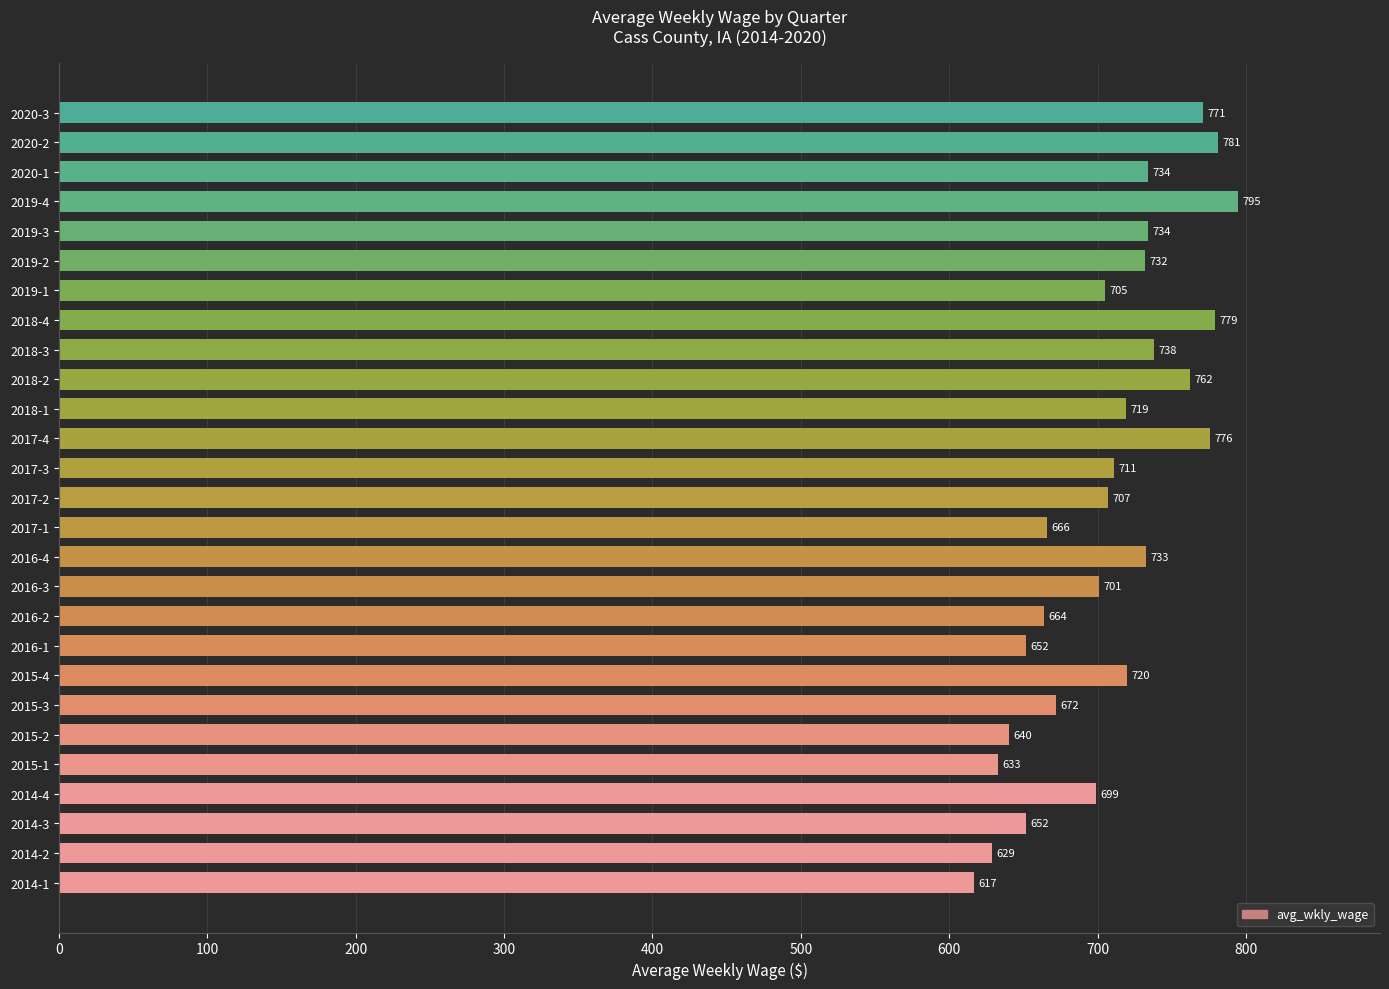

The value at 2014-2 is 1103. True or false?

False